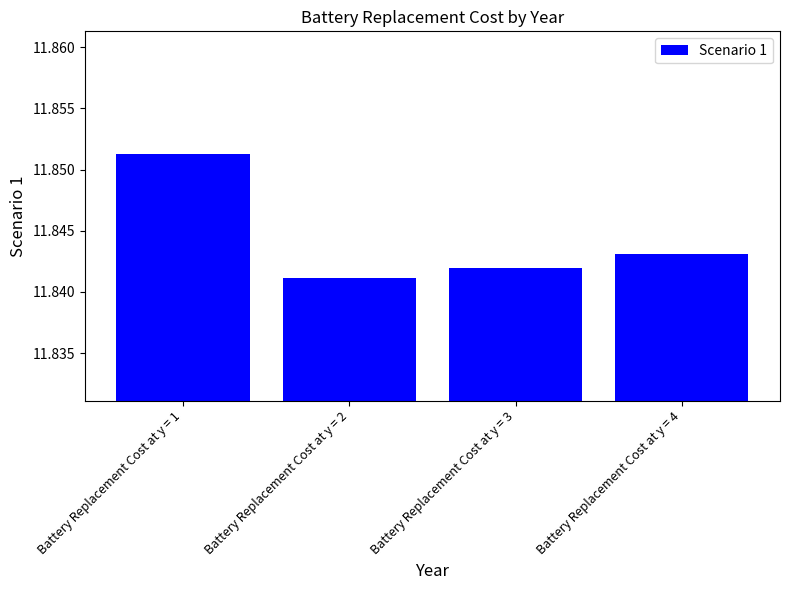

The value at Battery Replacement Cost at y = 3 is 4.8. True or false?

False